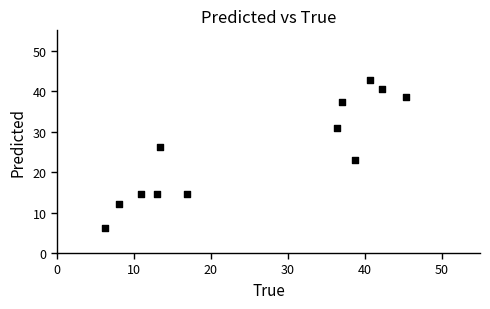

What Y value in the scatter plot is closest to 24?

23.0